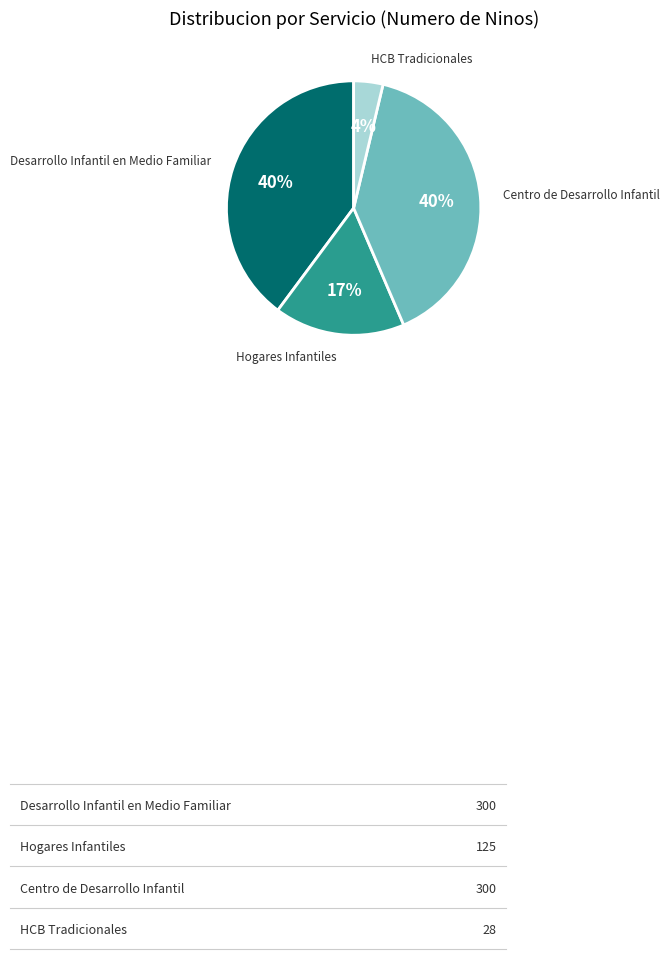

What is the ratio of the value at Desarrollo Infantil en Medio Familiar to the value at Hogares Infantiles?

2.4